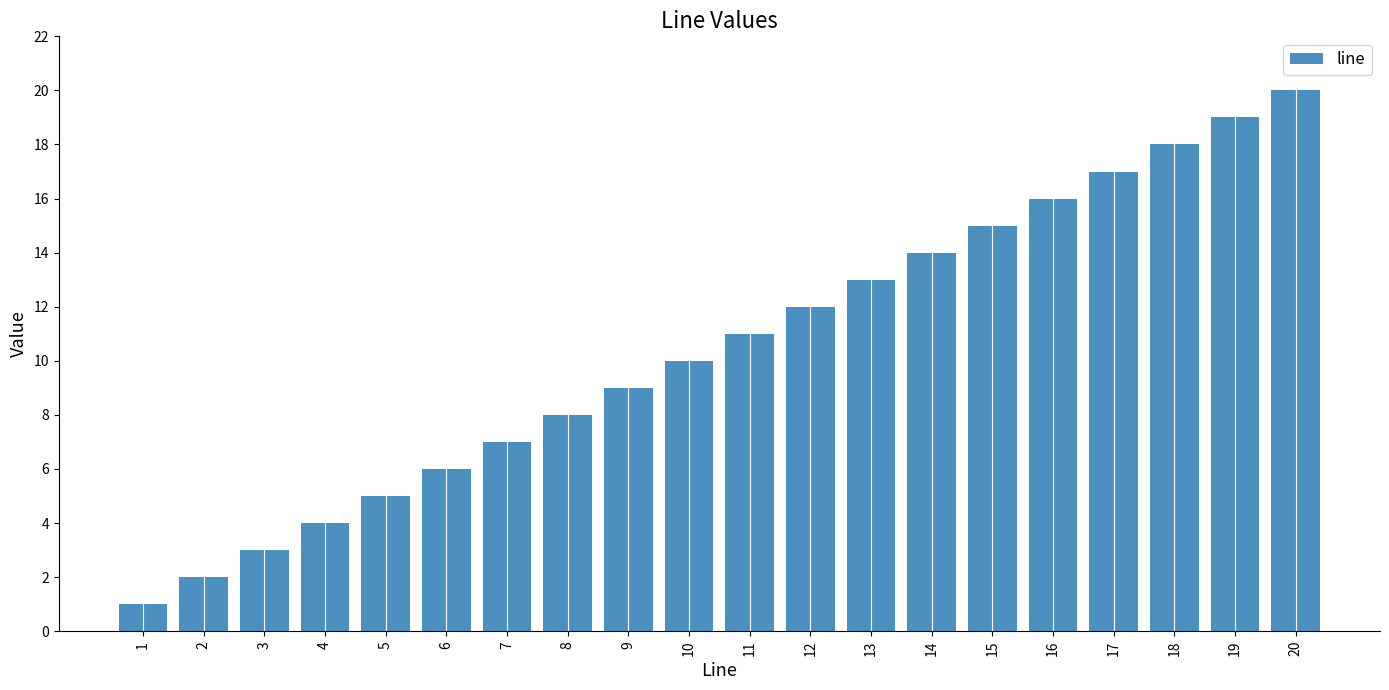

What is the difference between the values at 19 and 4?

15